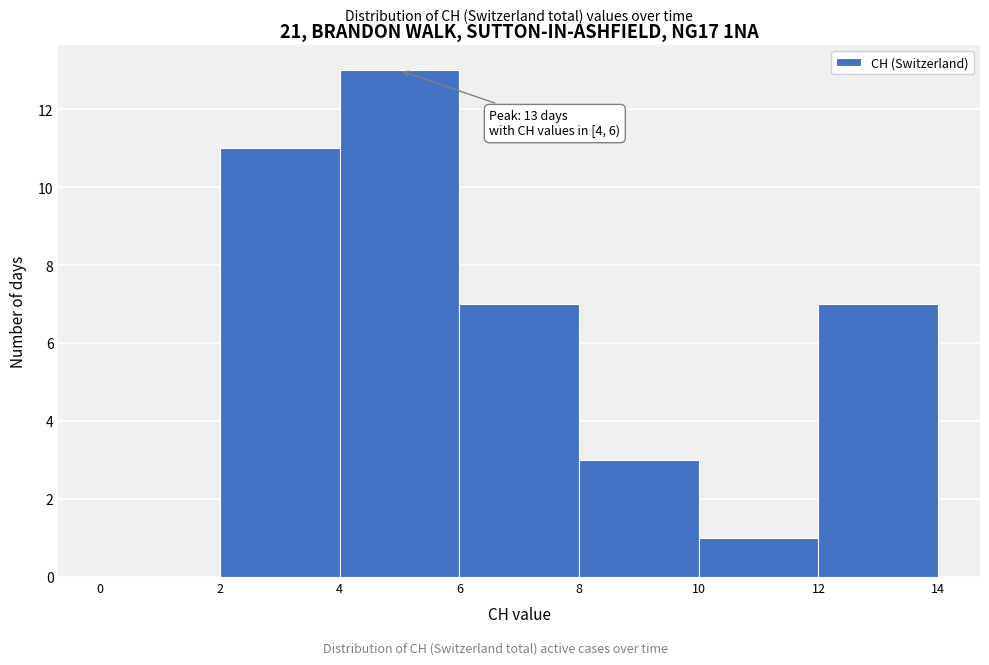

Which range on the x-axis has the tallest bar?

4 to 6